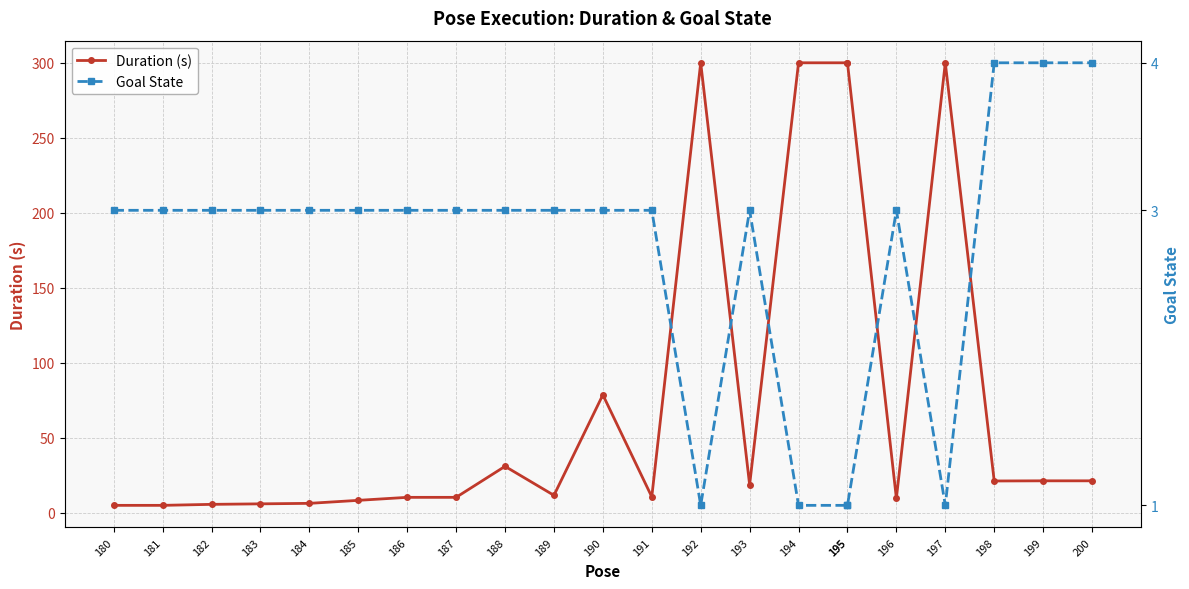

What is the value of the Duration (s) point at the 19th from the left?

300.0